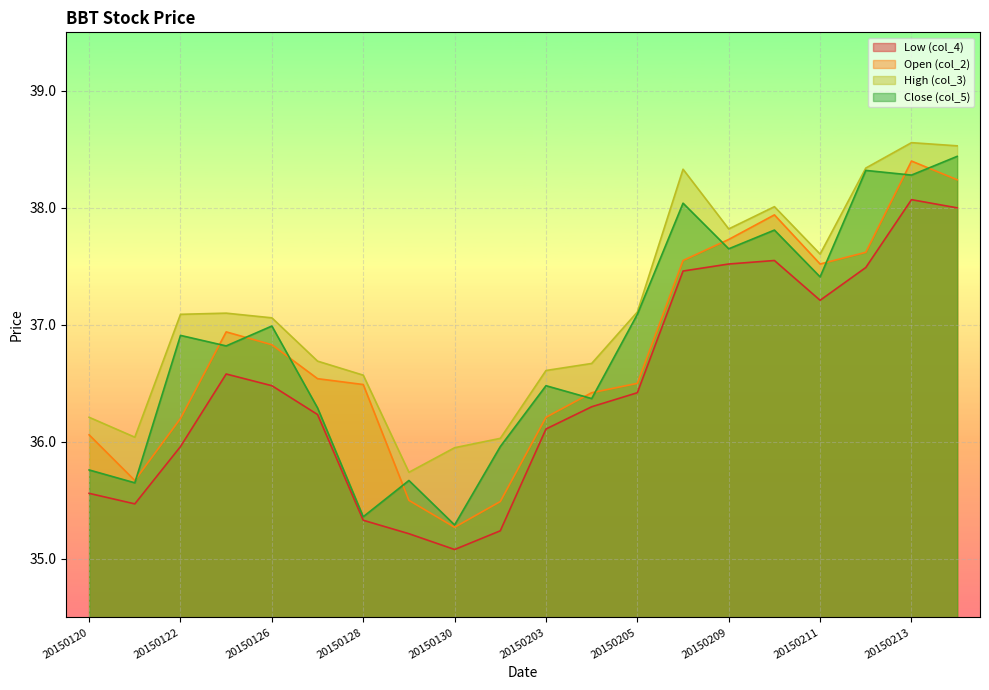

True or false: col_4 has a value of 36.4 at 20150205.

True